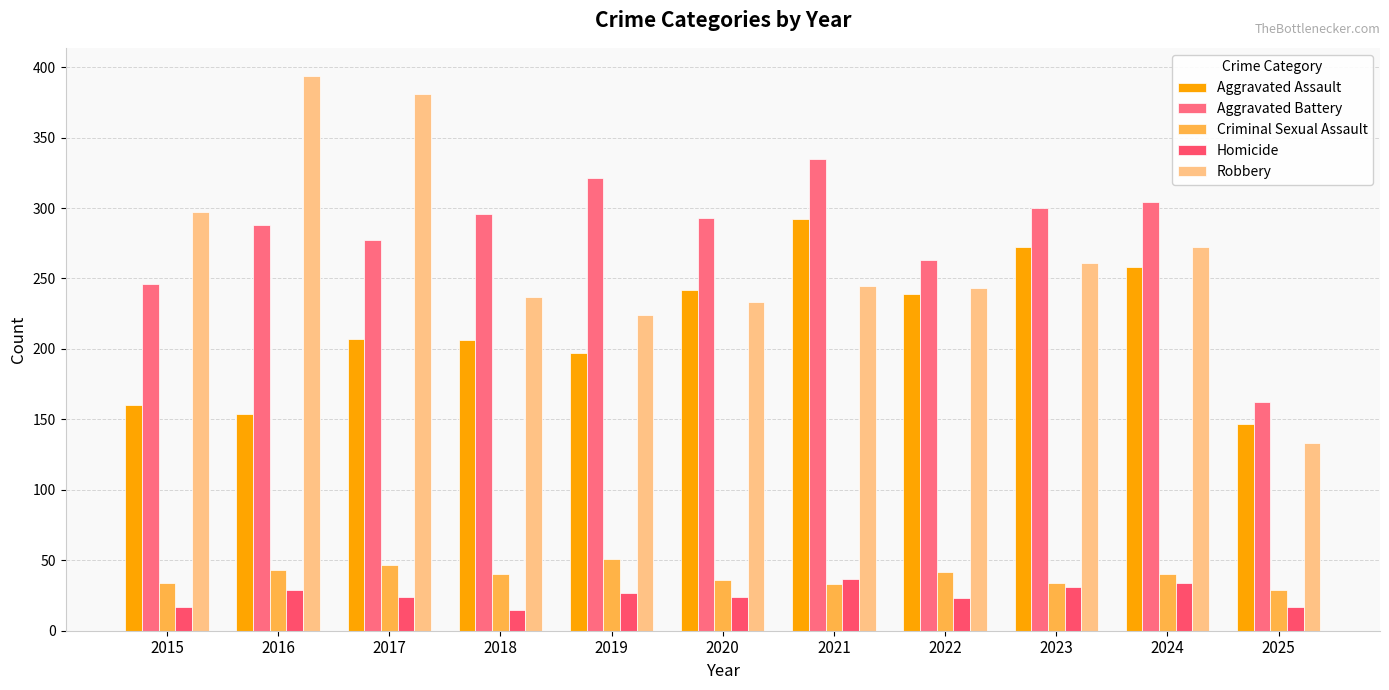

Which has a higher value, 2024 or 2018?

2024